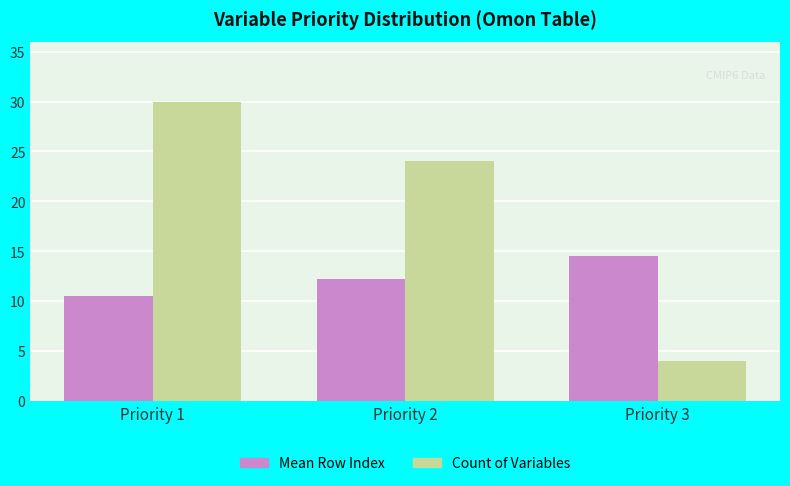

Is the value of Mean Row Index at Priority 1 greater than the value of Count of Variables at Priority 2?

No